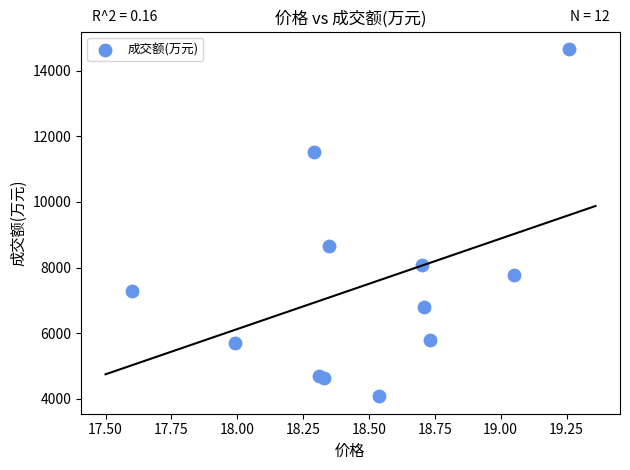

What Y value in the scatter plot is closest to 9365?

8666